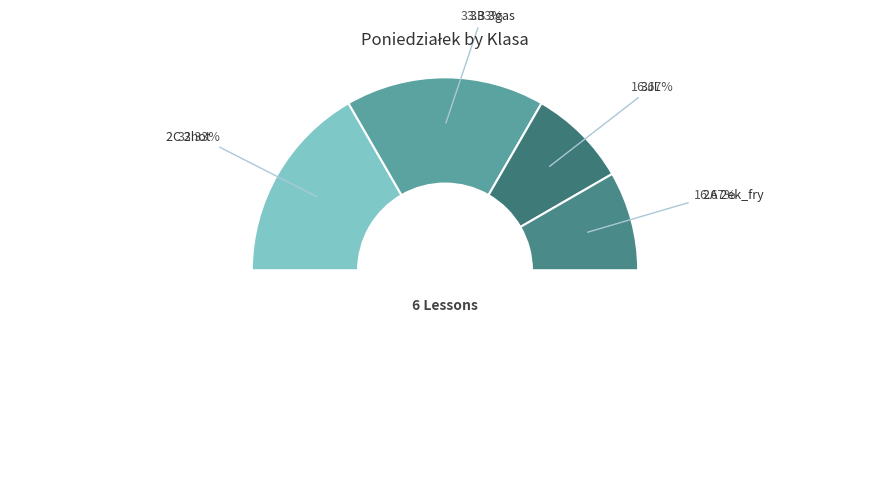

Is there a majority slice in this chart?

No